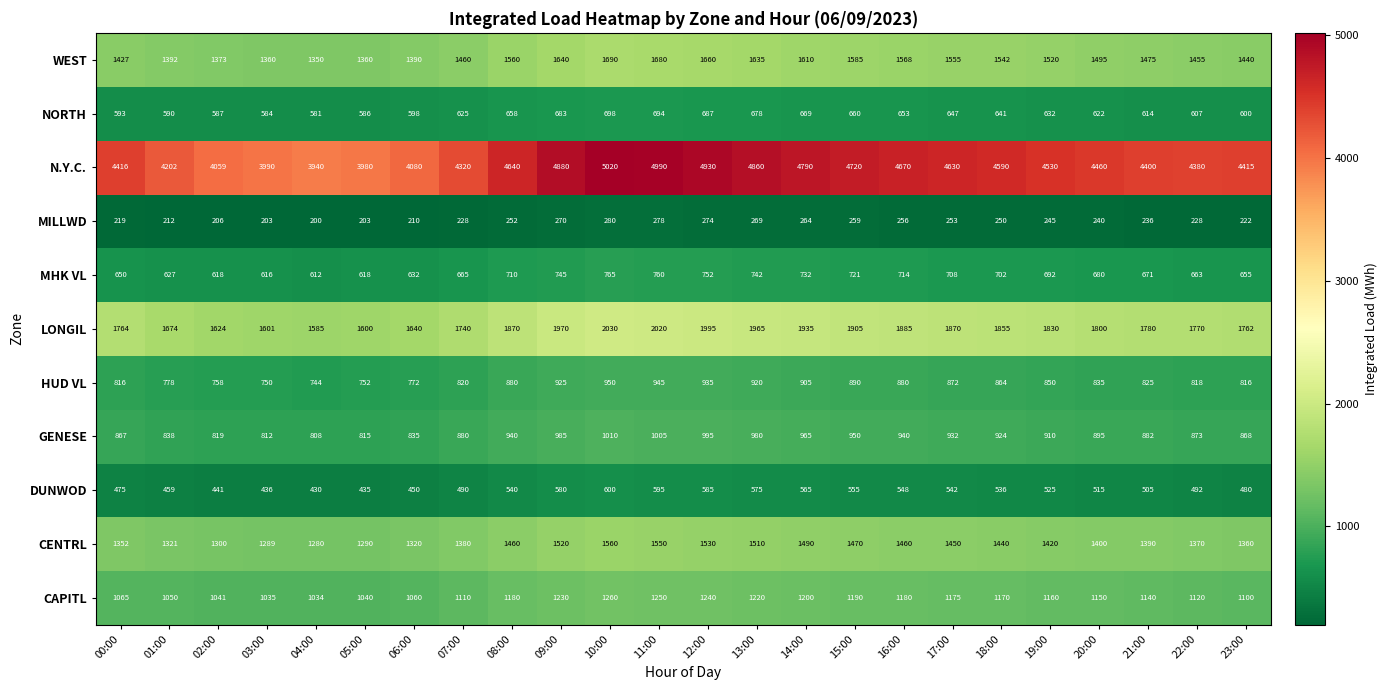

What is the smallest value displayed?

200